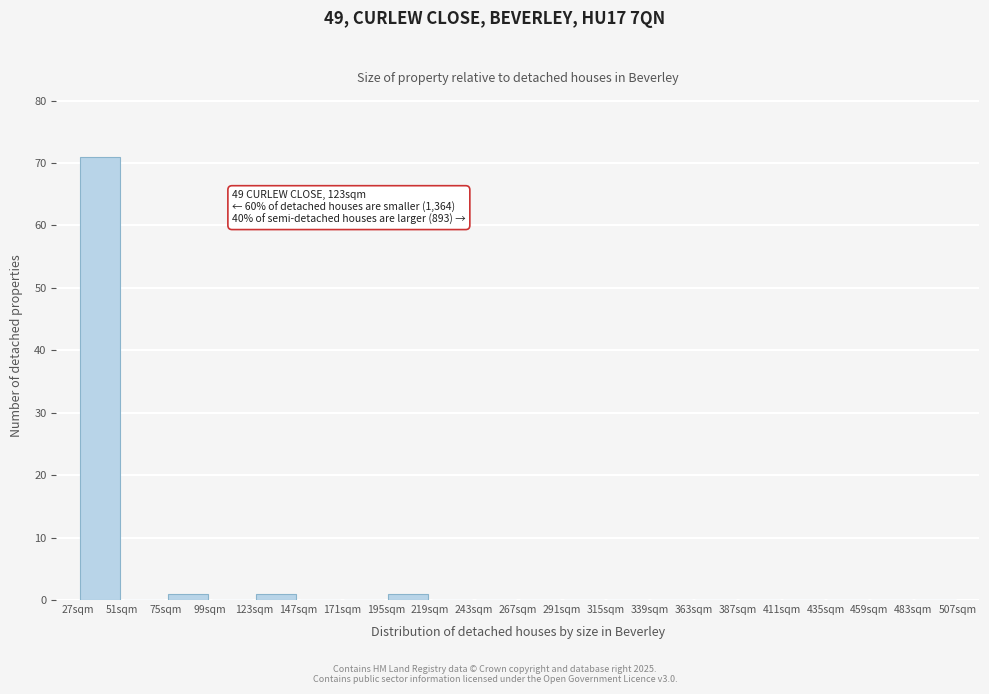

Over which range of the x-axis is the bar tallest?

27 to 51